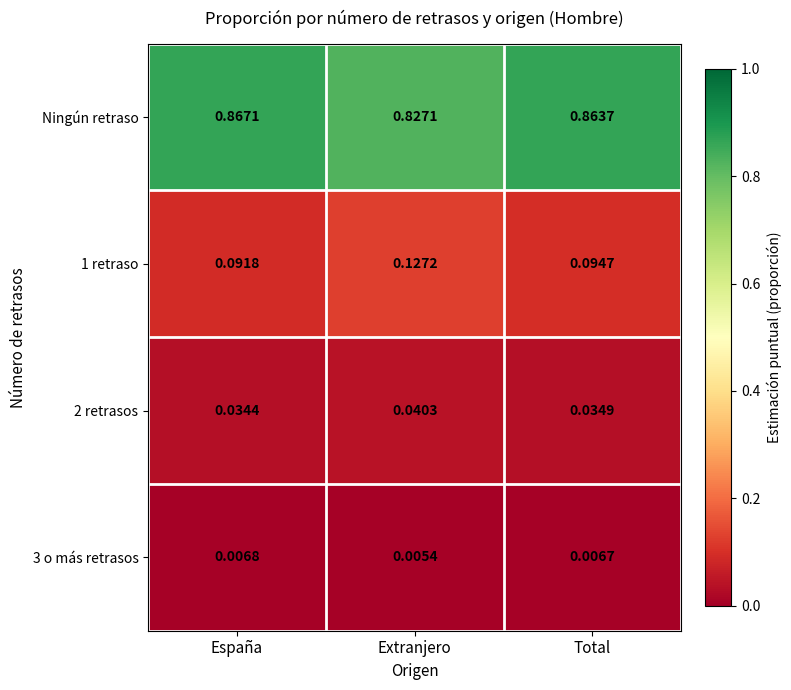

List the labels in order of 2 retrasos value, largest first.

Extranjero, Total, España